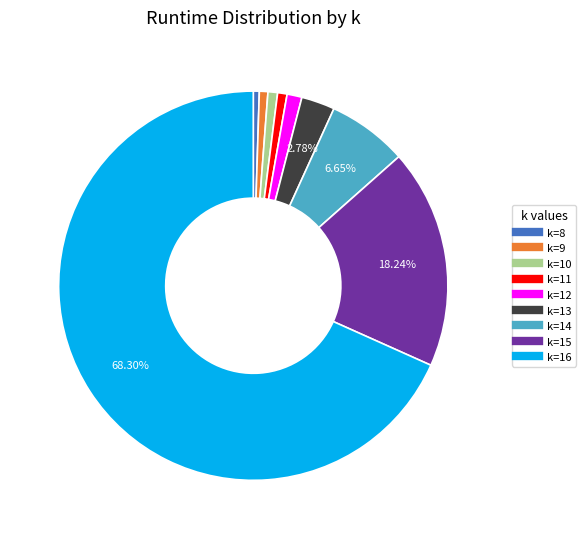

Count the number of slices in the pie.

9